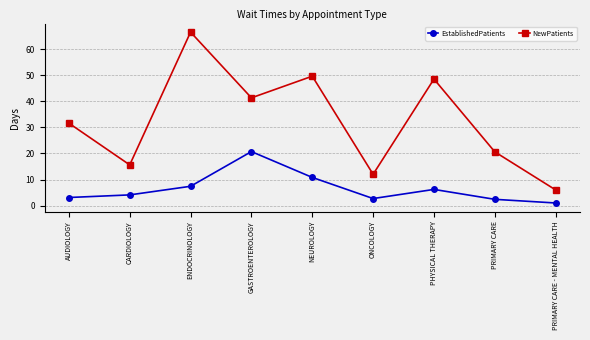

Reading left to right, what are all the values shown in this chart?

EstablishedPatients: AUDIOLOGY=3.1	CARDIOLOGY=4.1	ENDOCRINOLOGY=7.4	GASTROENTEROLOGY=20.7	NEUROLOGY=10.8	ONCOLOGY=2.7	PHYSICAL THERAPY=6.2	PRIMARY CARE=2.4	PRIMARY CARE - MENTAL HEALTH=1.0
NewPatients: AUDIOLOGY=31.6	CARDIOLOGY=15.6	ENDOCRINOLOGY=66.5	GASTROENTEROLOGY=41.3	NEUROLOGY=49.6	ONCOLOGY=12.0	PHYSICAL THERAPY=48.5	PRIMARY CARE=20.6	PRIMARY CARE - MENTAL HEALTH=6.0